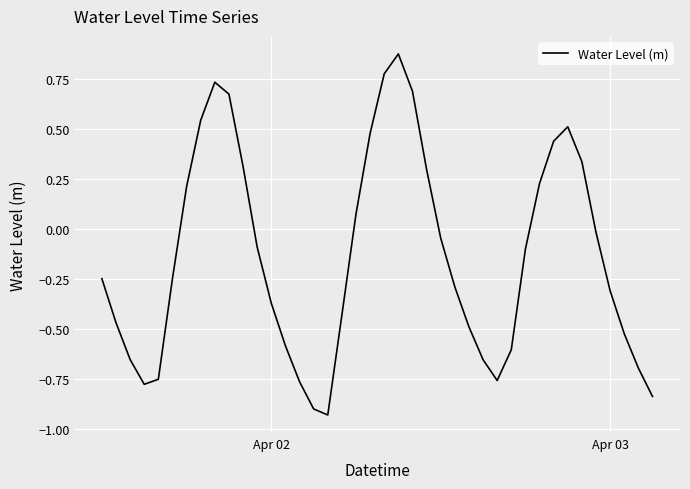

What is the difference between the maximum and minimum values?

1.8